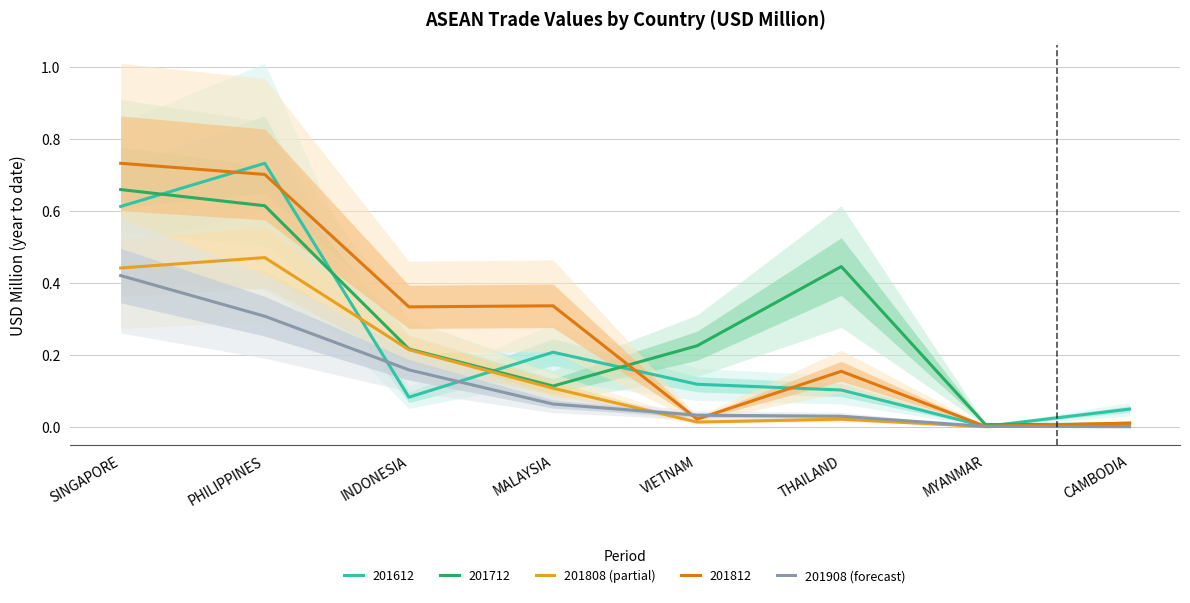

Between CAMBODIA and SINGAPORE, which is larger?

SINGAPORE